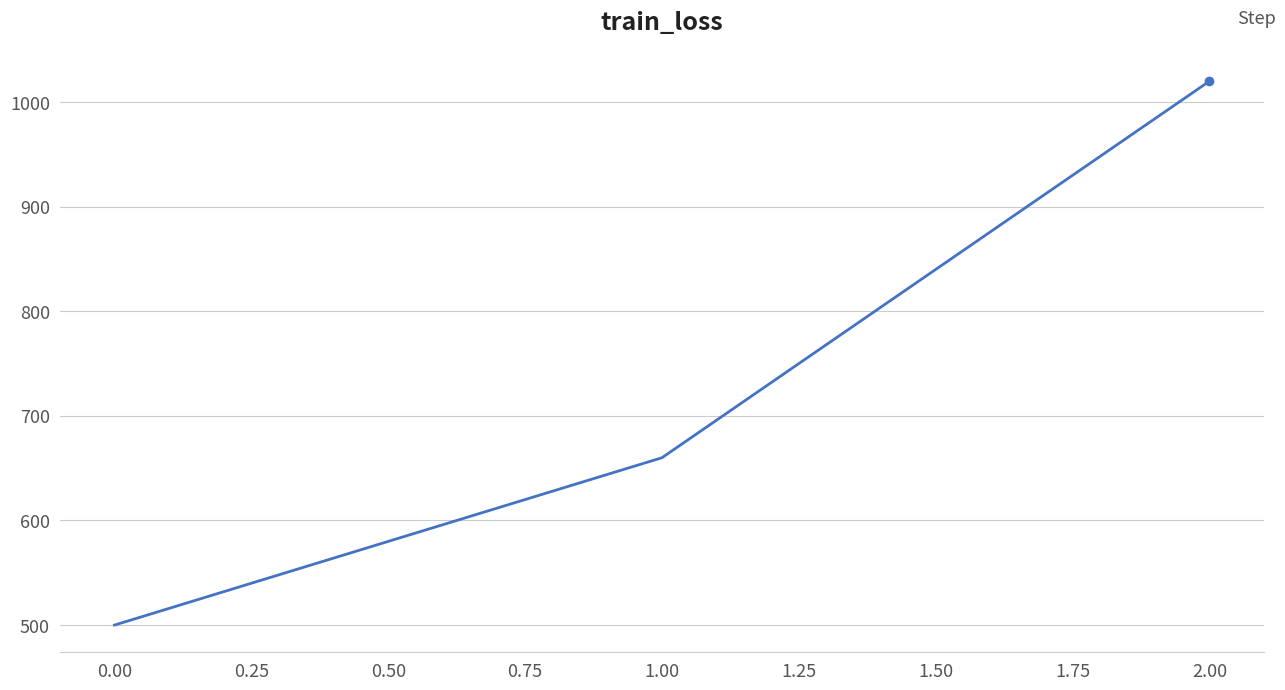

Rank the categories by value from lowest to highest.

0.00, 1.00, 2.00